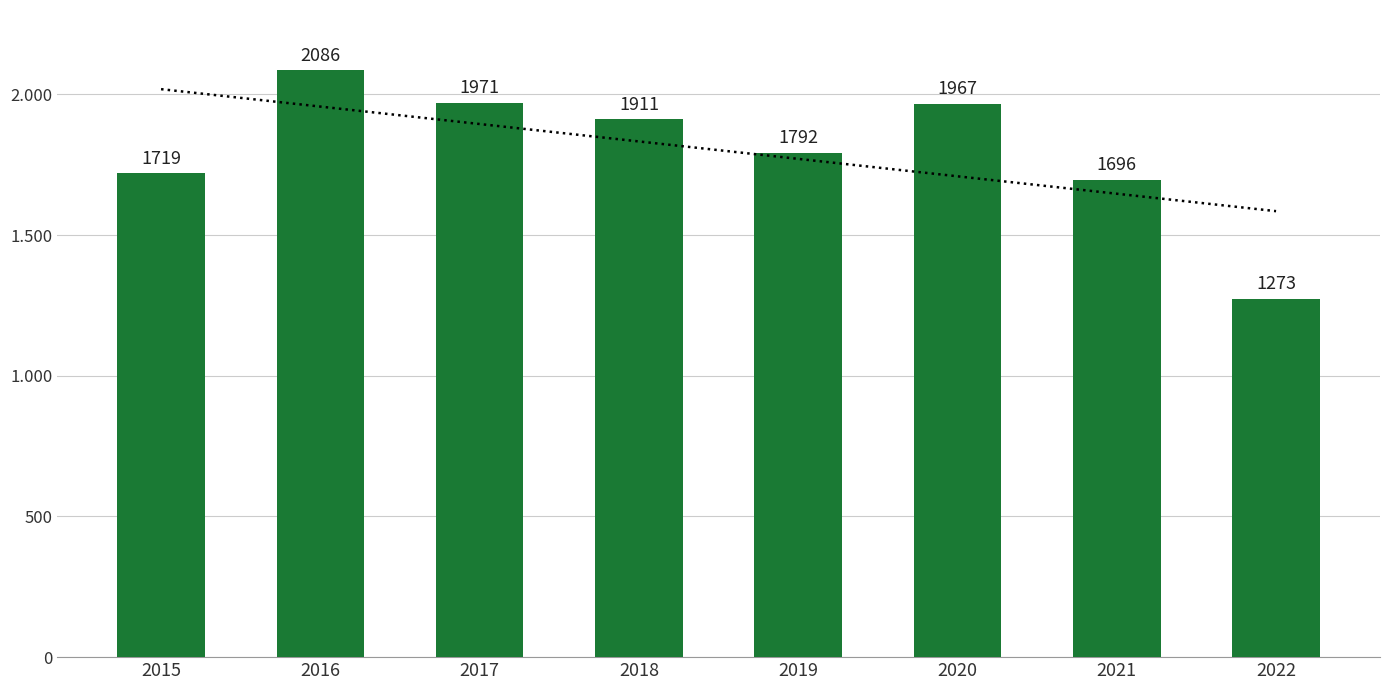

Rank the categories by value from lowest to highest.

2022, 2021, 2015, 2019, 2018, 2020, 2017, 2016